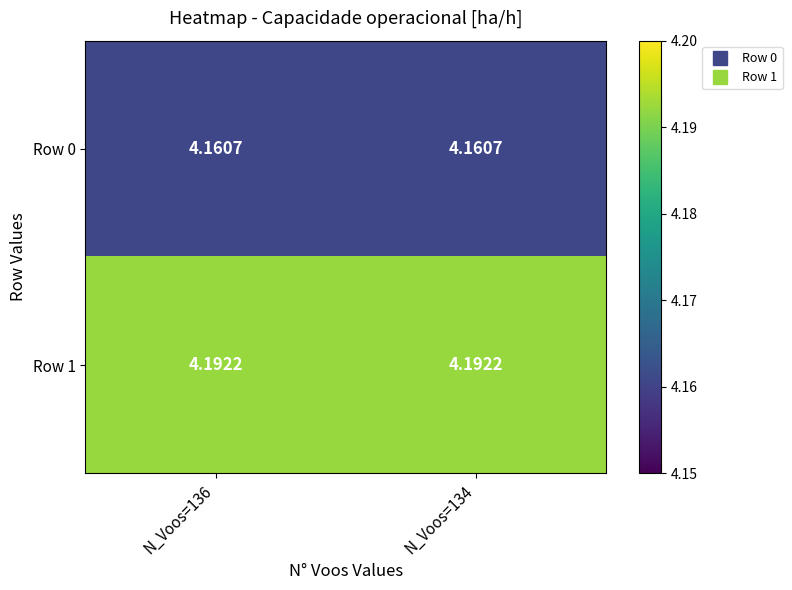

Is the value of Row 1 at N_Voos=136 greater than the value of Row 0 at N_Voos=136?

Yes